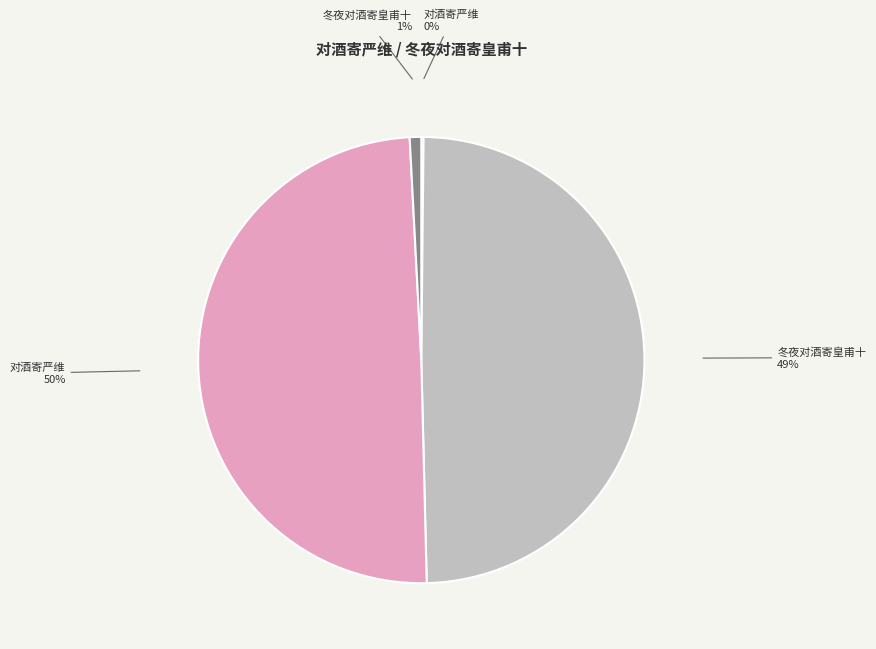

Is there any slice that represents more than half of the pie?

No